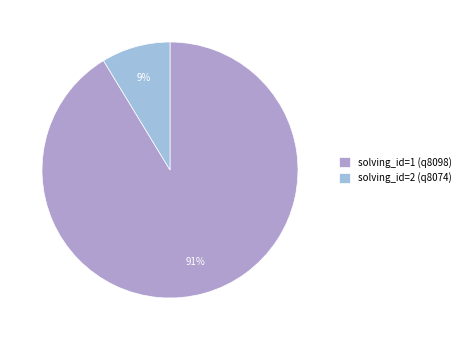

Count the number of slices in the pie.

2